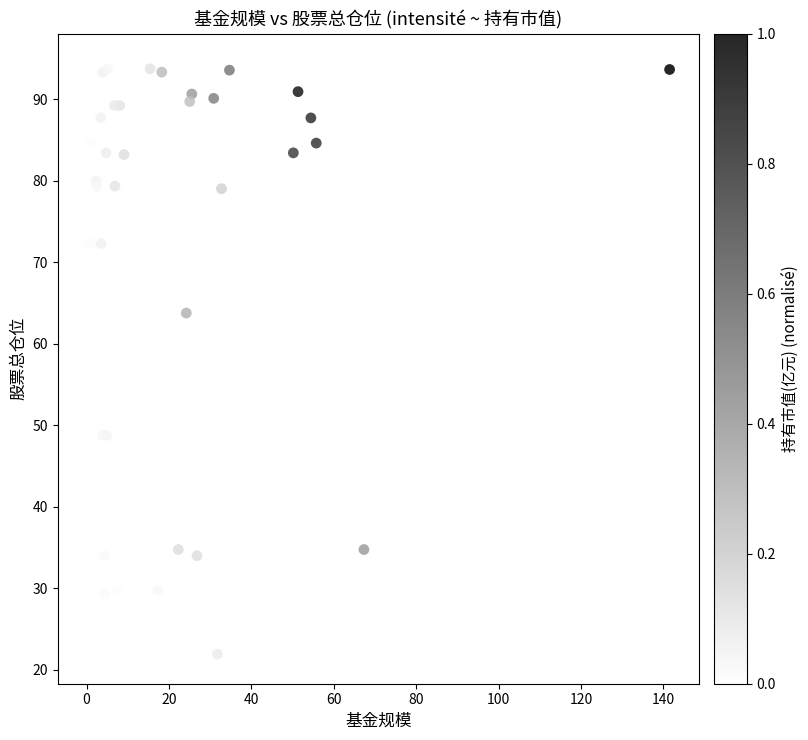

What Y value in the scatter plot is closest to 58?

63.8